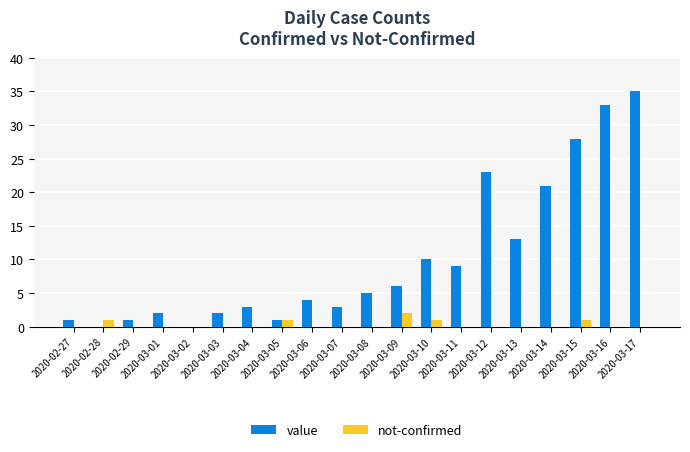

How many groups of bars are there?

20